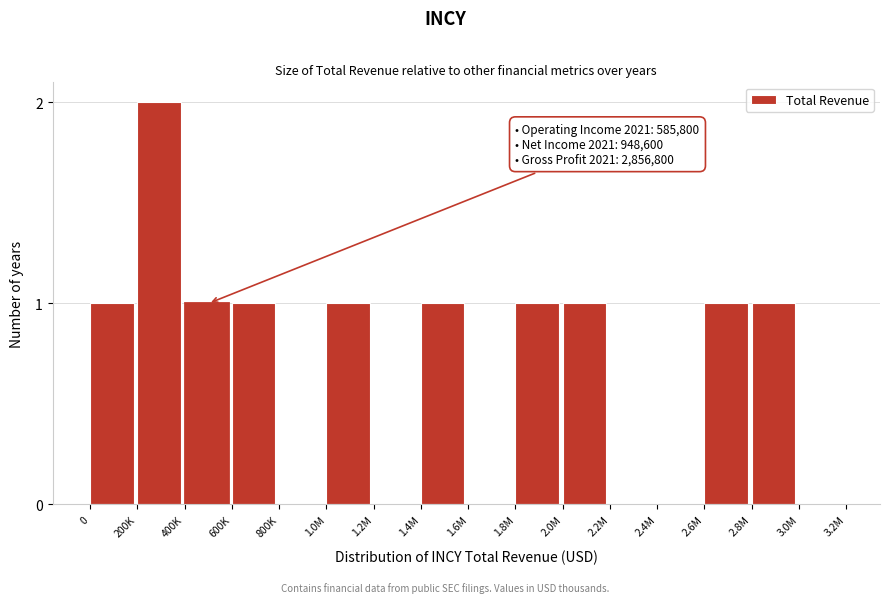

Reading left to right, extract all data points from this chart.

0=1	200K=2	400K=1	600K=1	800K=0	1.0M=1	1.2M=0	1.4M=1	1.6M=0	1.8M=1	2.0M=1	2.2M=0	2.4M=0	2.6M=1	2.8M=1	3.0M=0